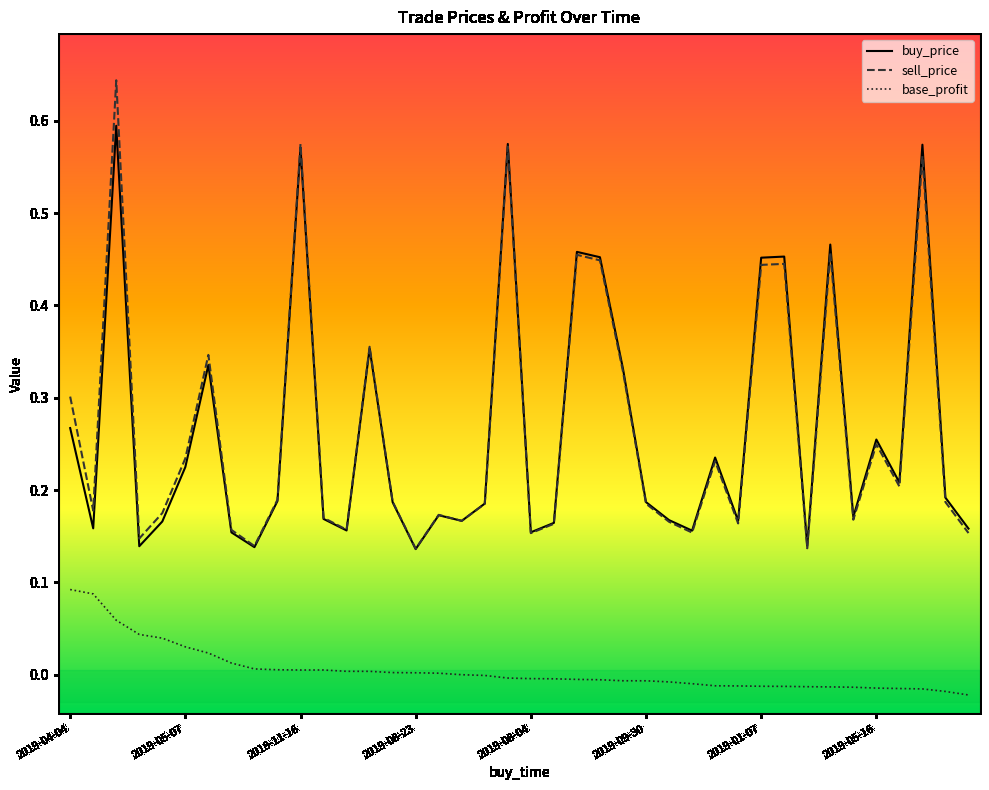

Rank the series by their maximum value, from highest to lowest.

sell_price, buy_price, base_profit